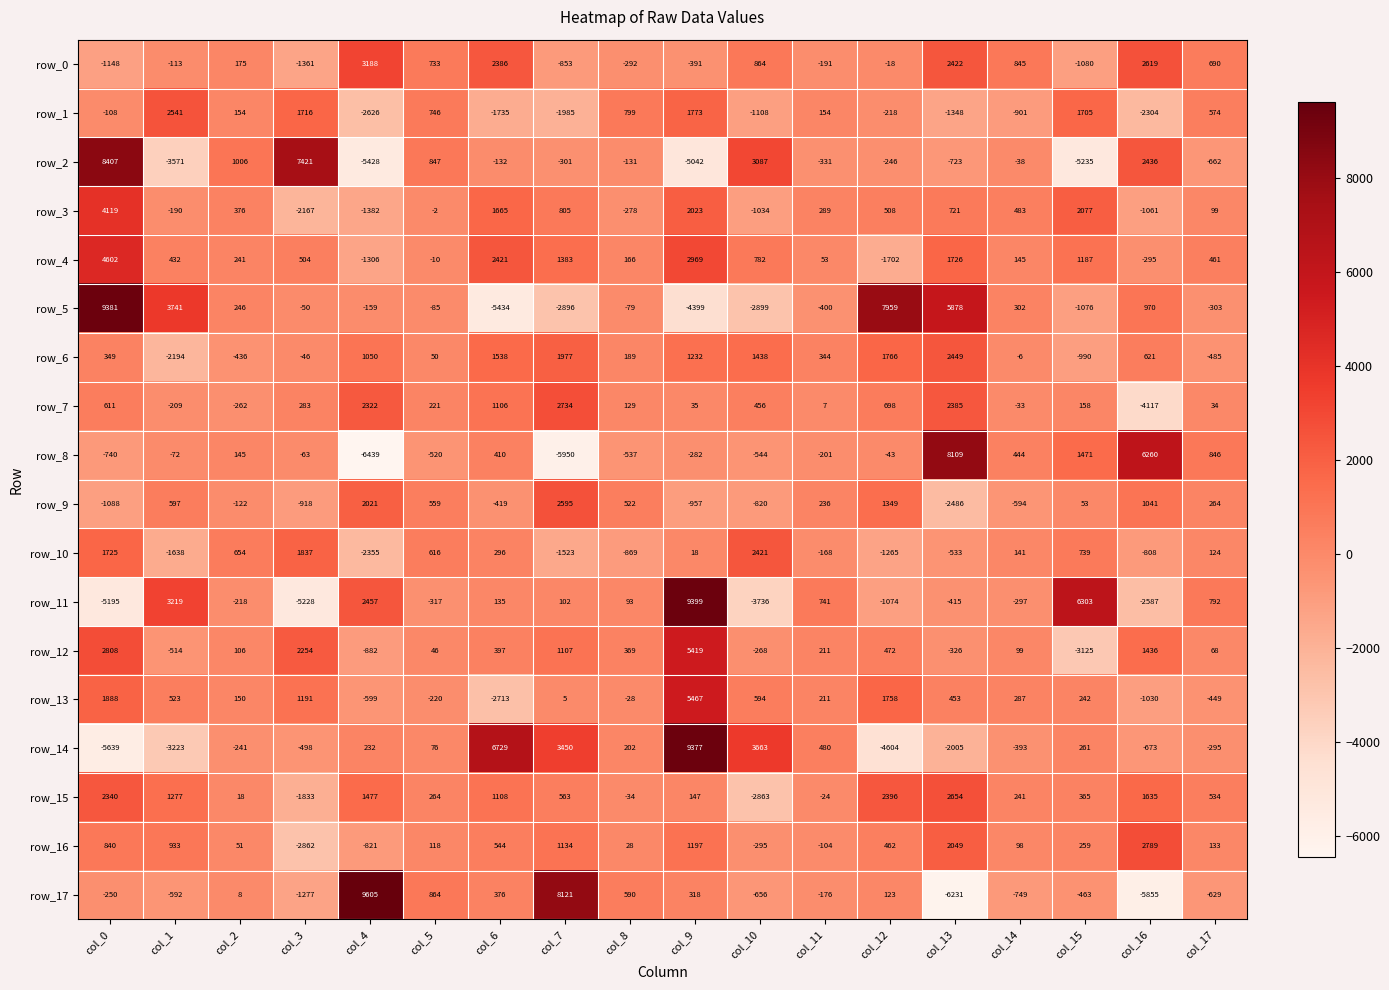

Which series changed the most between col_14 and col_17?

row_1